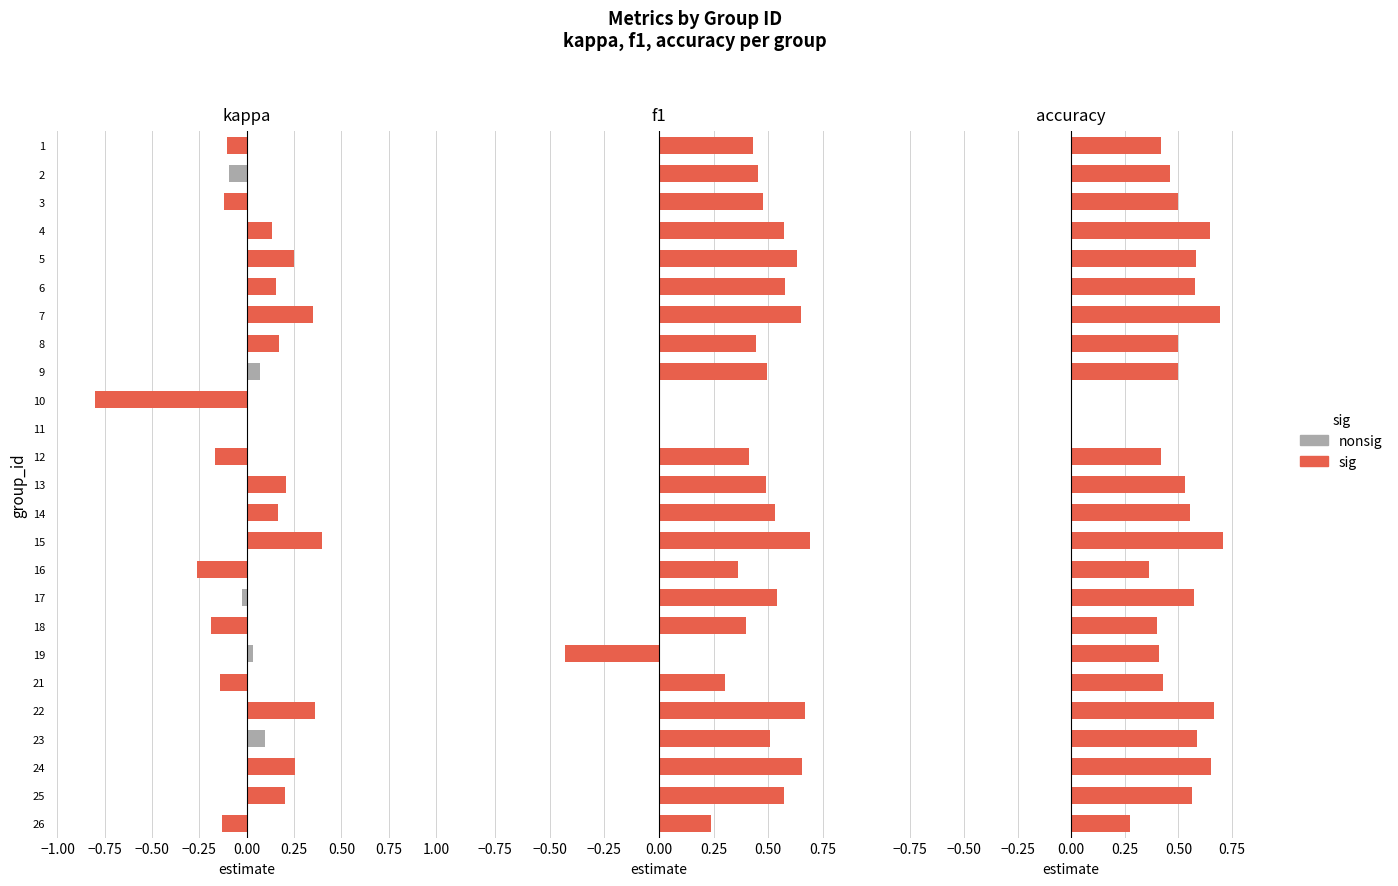

Where is kappa nearest to the value 0?

11